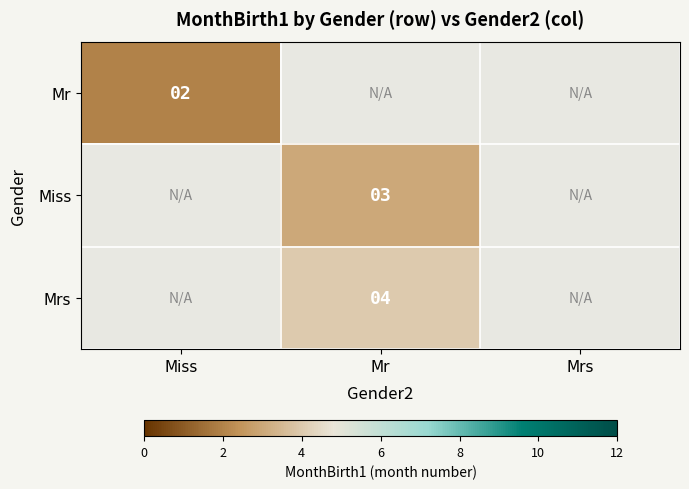

True or false: Mr has a value of 3 at Miss.

False